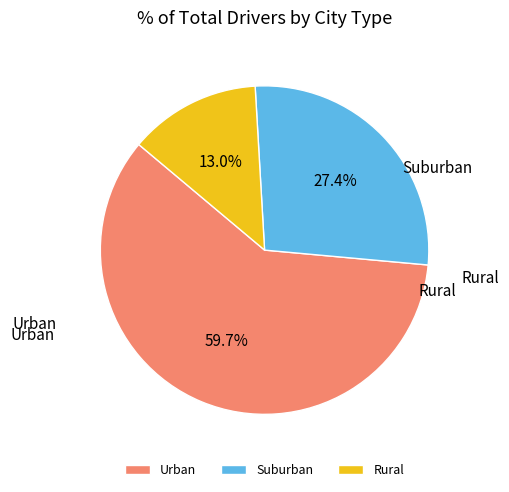

Which slice is the largest?

Urban